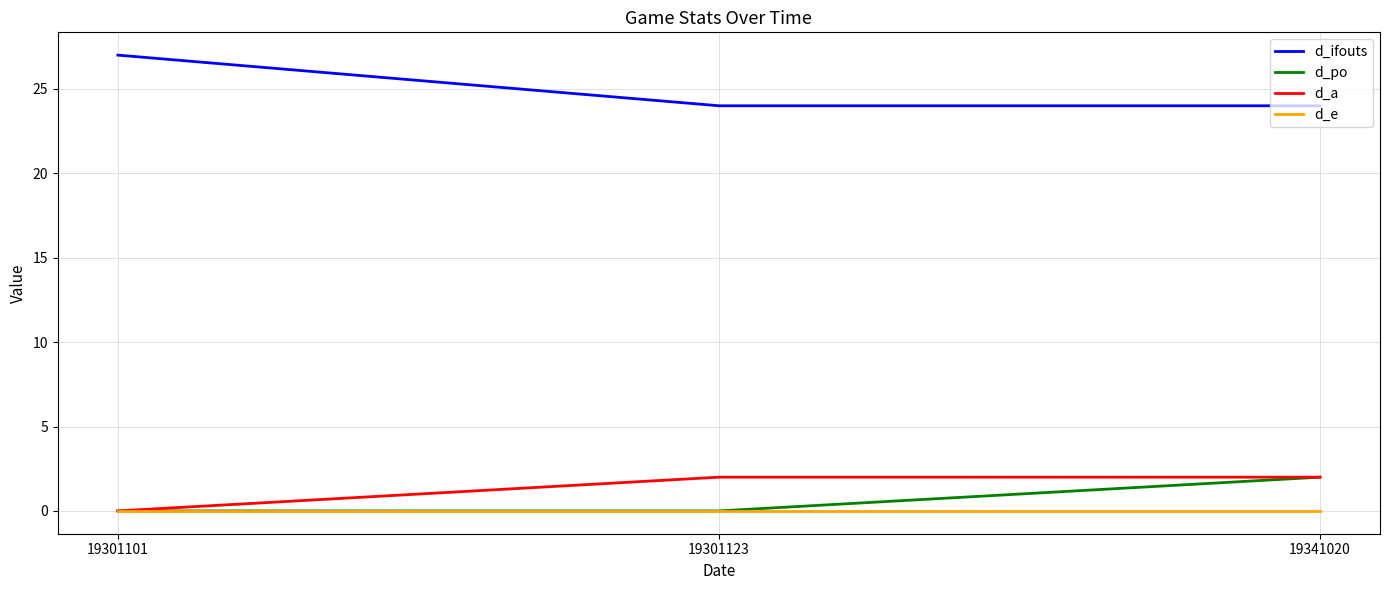

Is it true that d_ifouts equals 16 at 19301101?

False